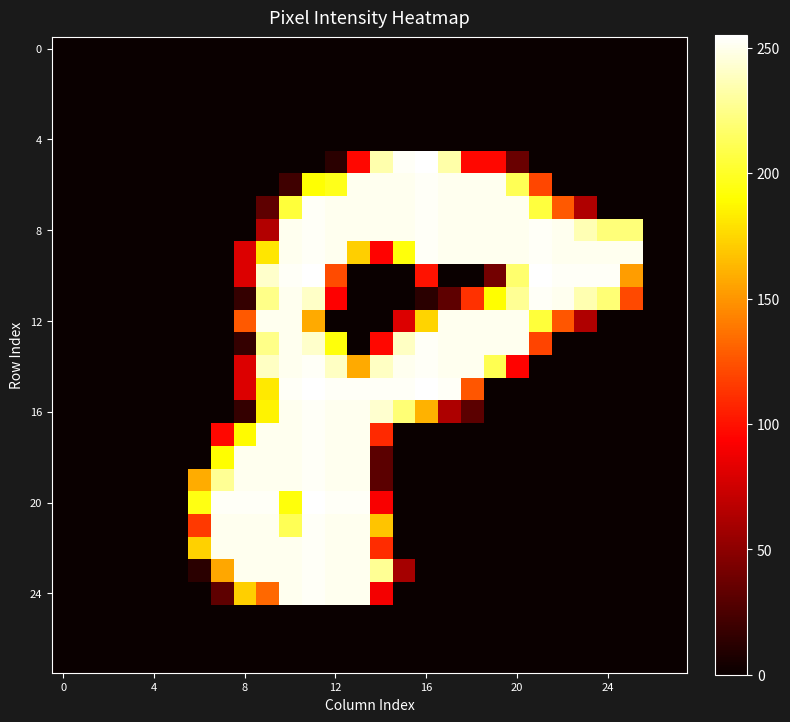

At how many categories does at least one series exceed 46?

20